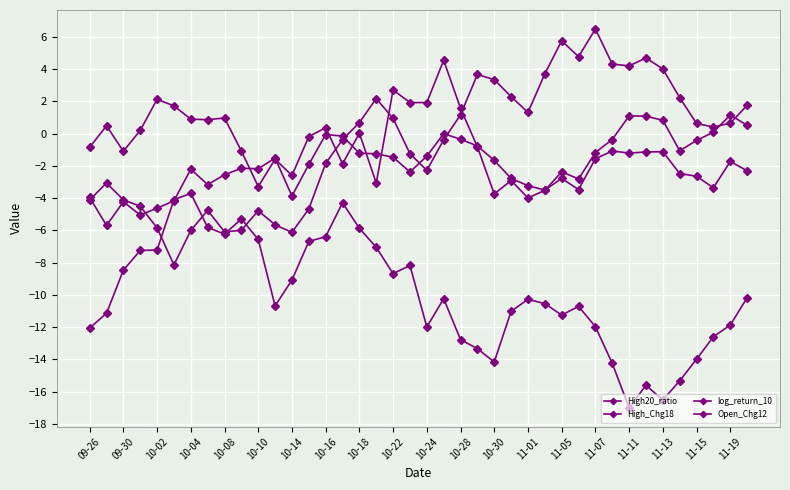

What is the label of the 33rd point from the right?

10-16